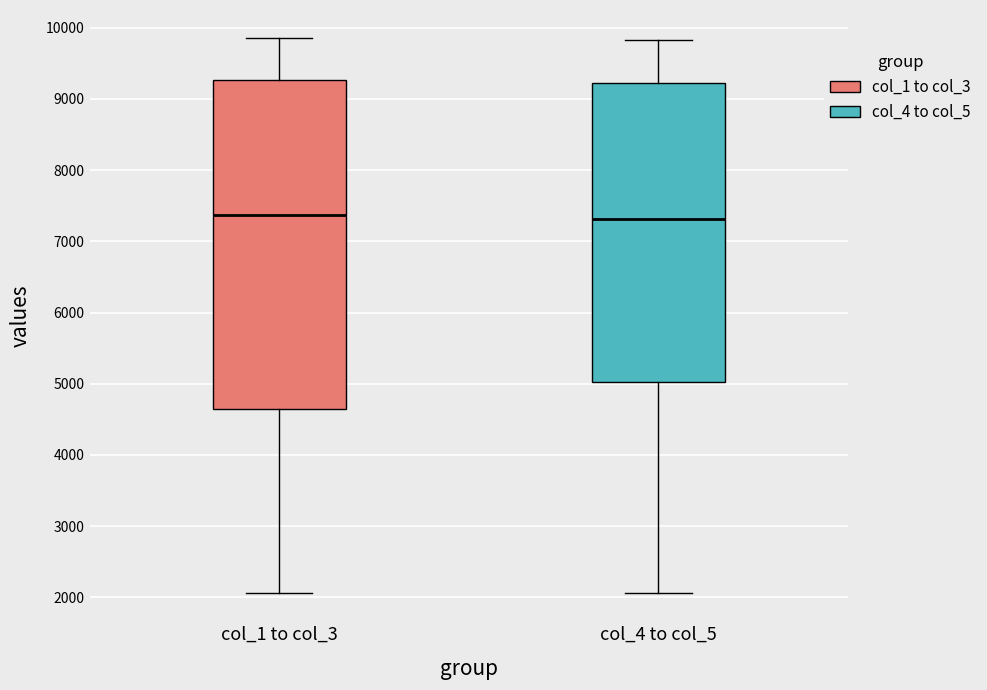

Where does the upper whisker of the box for col_4 to col_5 end on the y-axis? The values are not printed on the chart, so give them approximately, as read against the axis.

9800